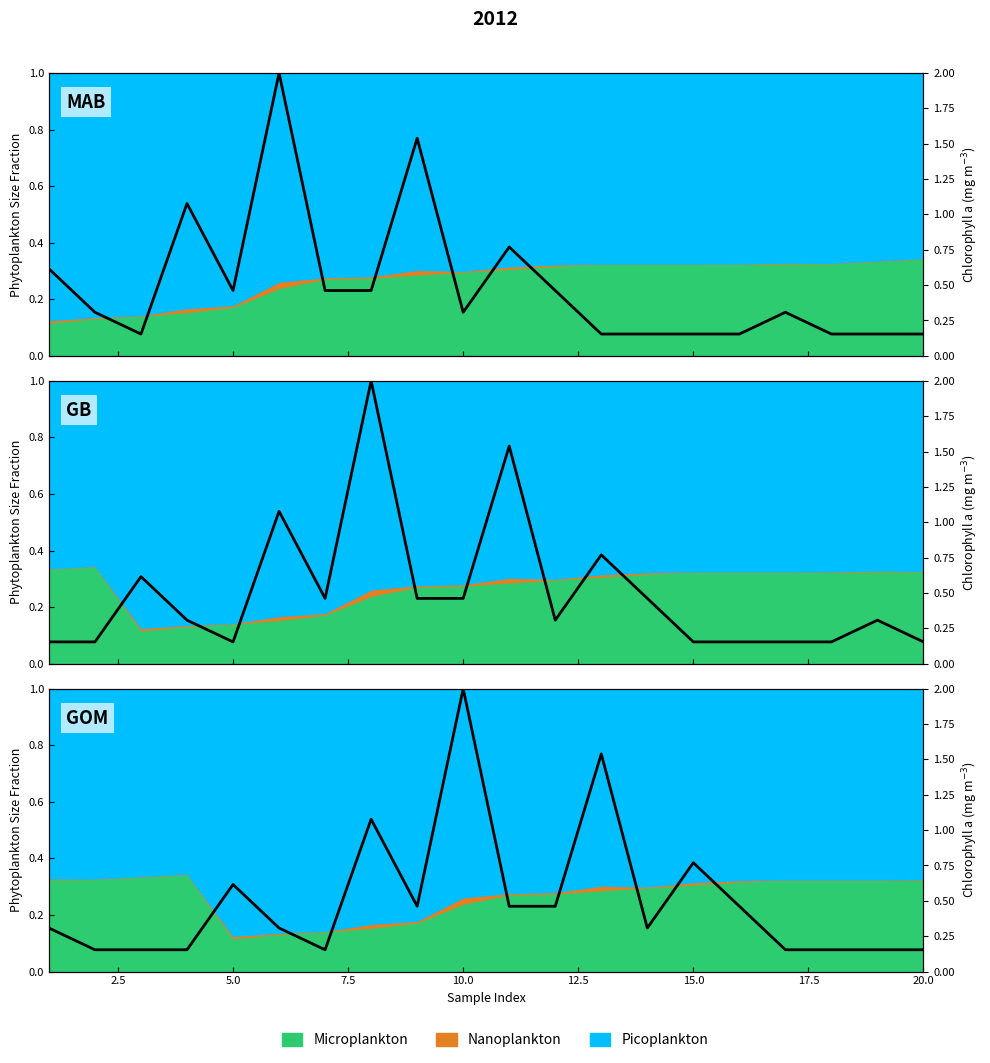

Is it true that the value at 11 is 0.1?

False